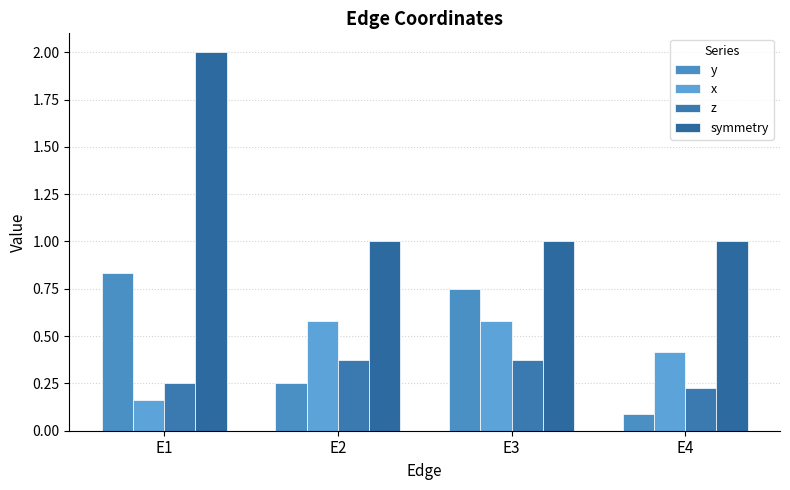

List the series in order of their peak value, lowest first.

z, x, y, symmetry